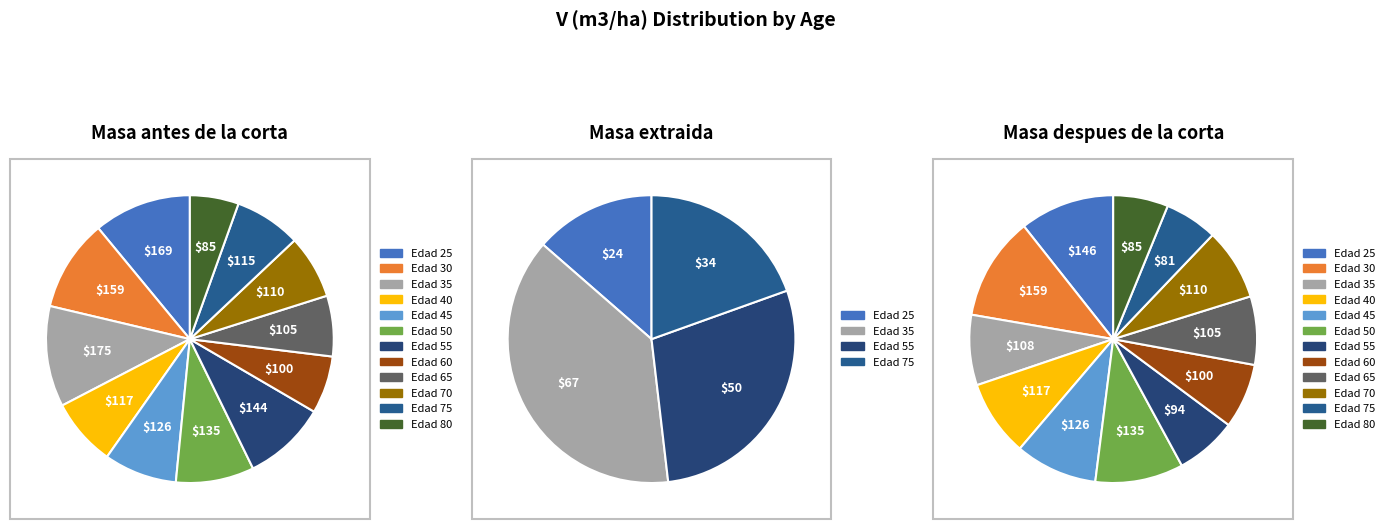

Rank the series by their maximum value, from lowest to highest.

Masa extraida, Masa despues de la corta, Masa antes de la corta